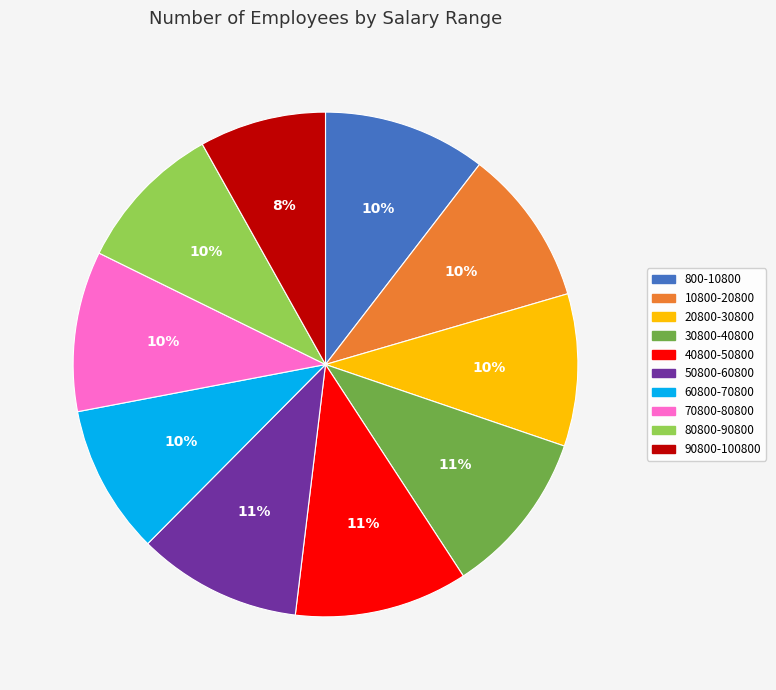

Approximately how many times larger is the value at 50800-60800 compared to 80800-90800?

1.1